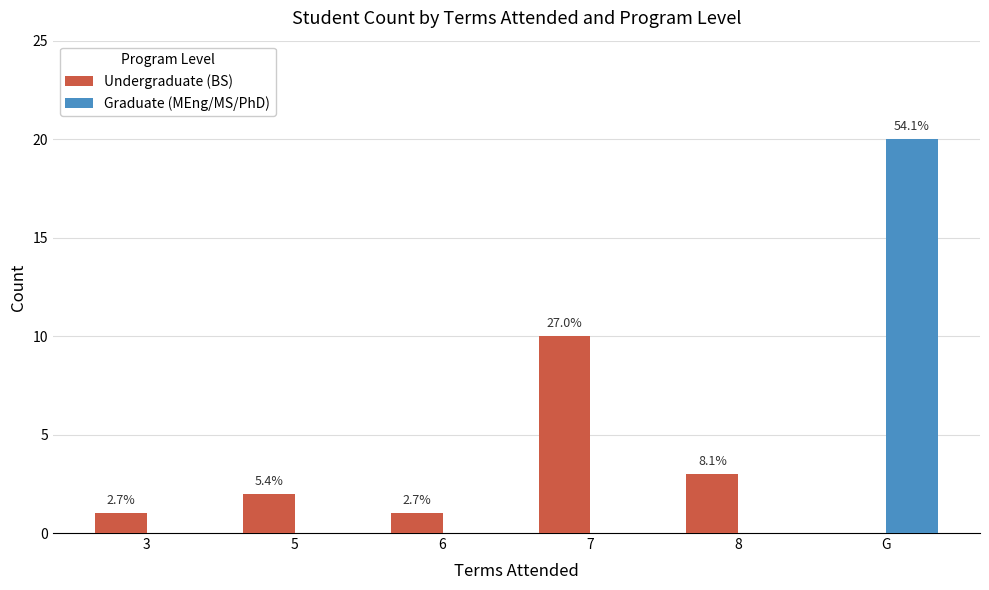

Does the chart contain stacked bars?

No